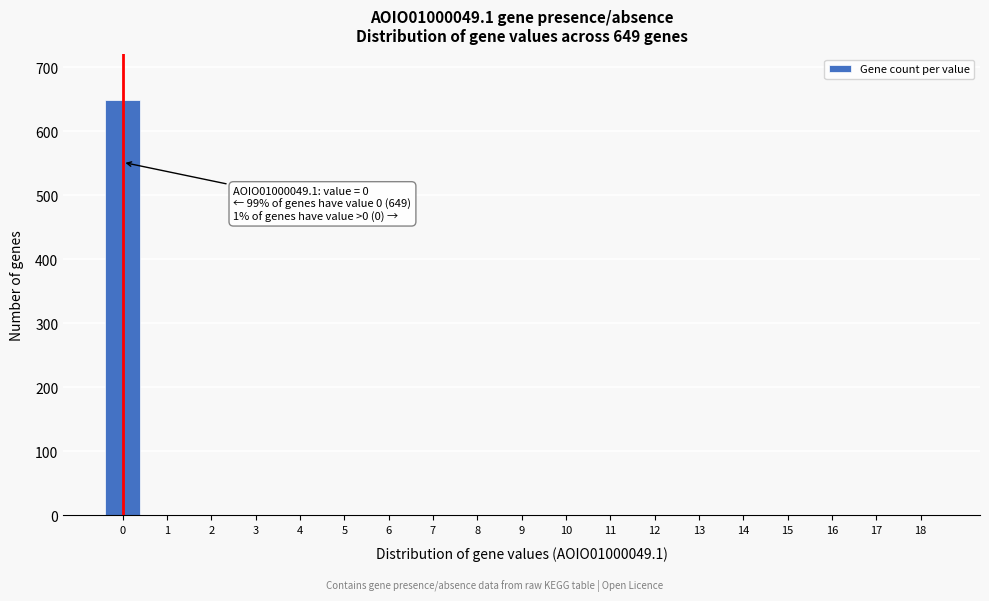

Reading right to left, extract all data points from this chart.

18=0	17=0	16=0	15=0	14=0	13=0	12=0	11=0	10=0	9=0	8=0	7=0	6=0	5=0	4=0	3=0	2=0	1=0	0=649